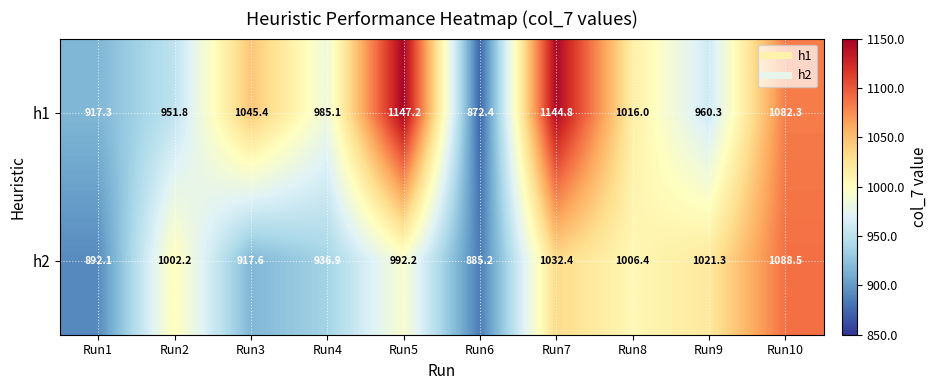

What is the maximum value for h2?

1088.5